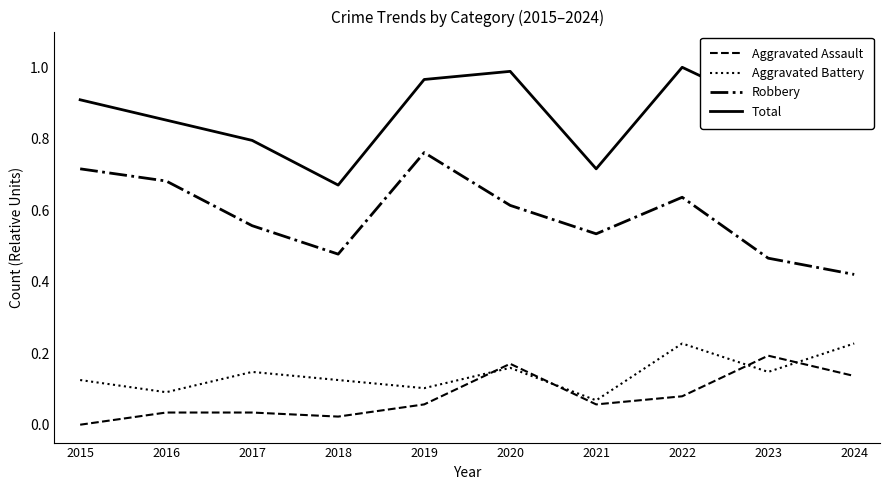

Which series ends up on top after the final intersection of Aggravated Assault and Aggravated Battery?

Aggravated Battery